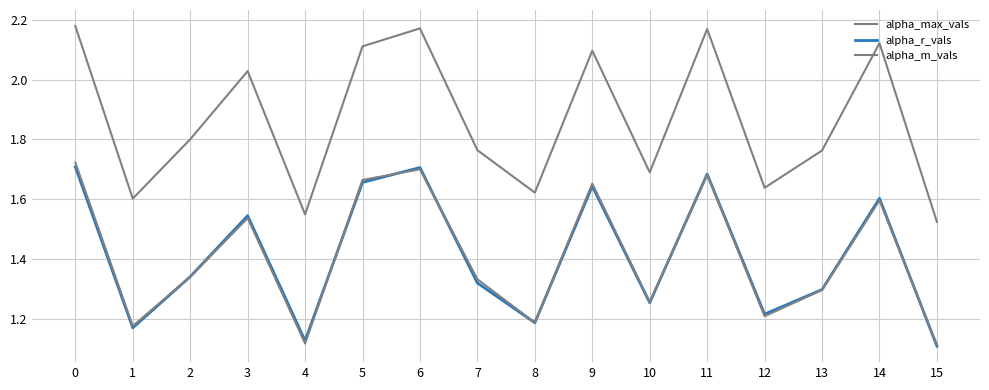

Is this an area chart (filled region under the line)?

No